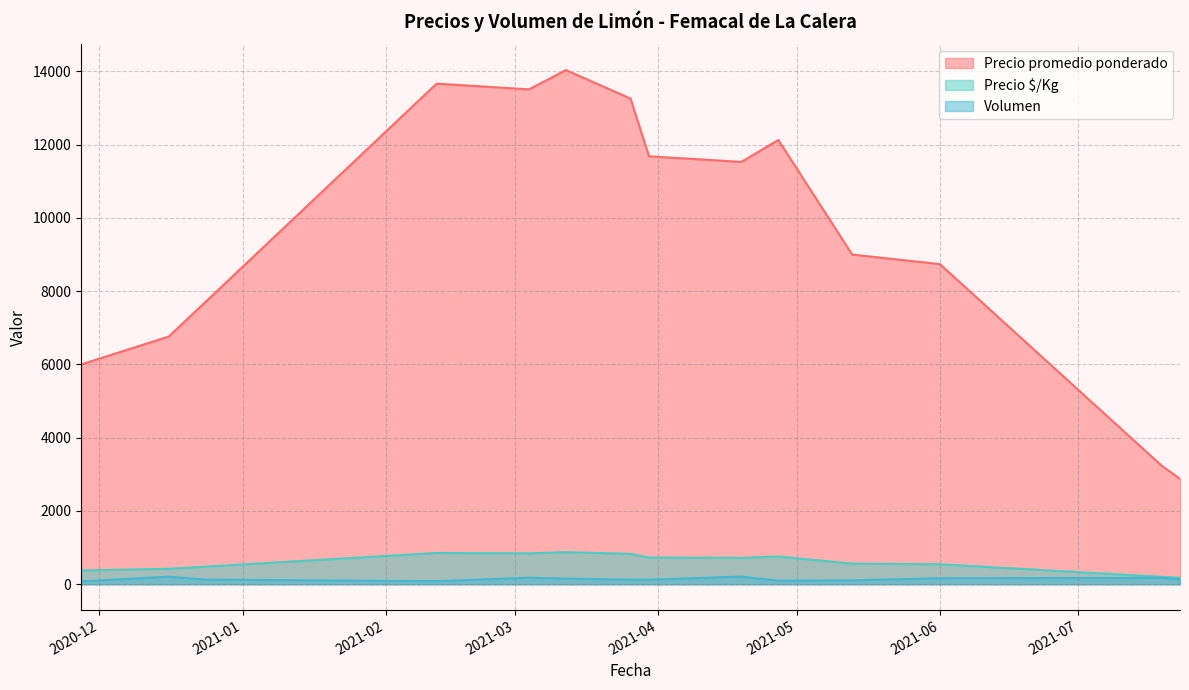

At which label does Precio promedio ponderado reach its peak?

2021-03-12